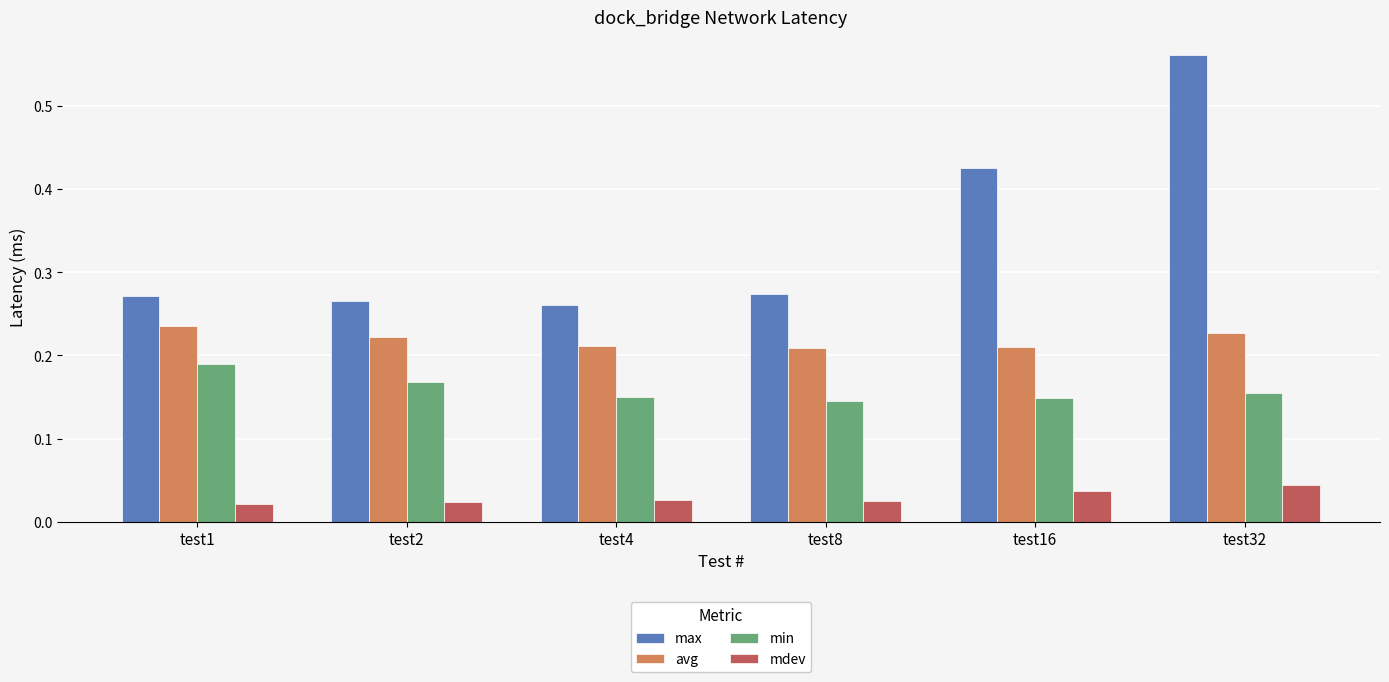

The value of max at test1 is 0.4. True or false?

False